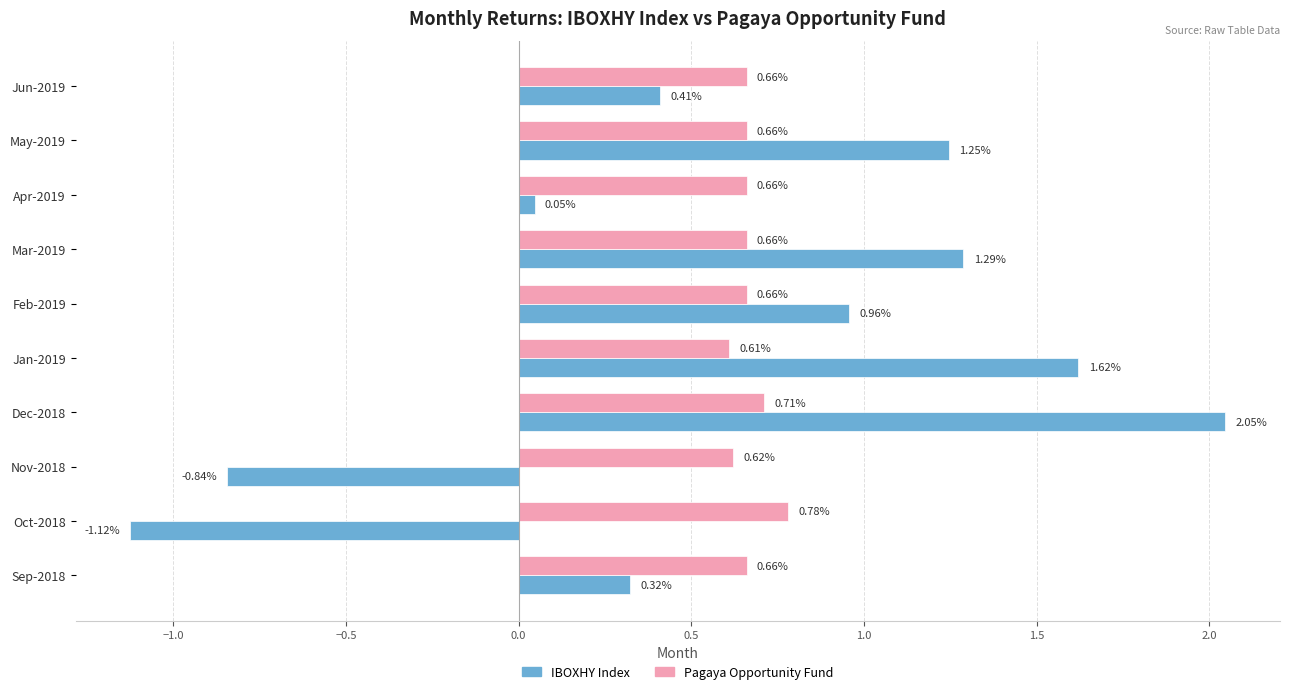

Rank the series by their average value, from highest to lowest.

Pagaya Opportunity Fund, IBOXHY Index